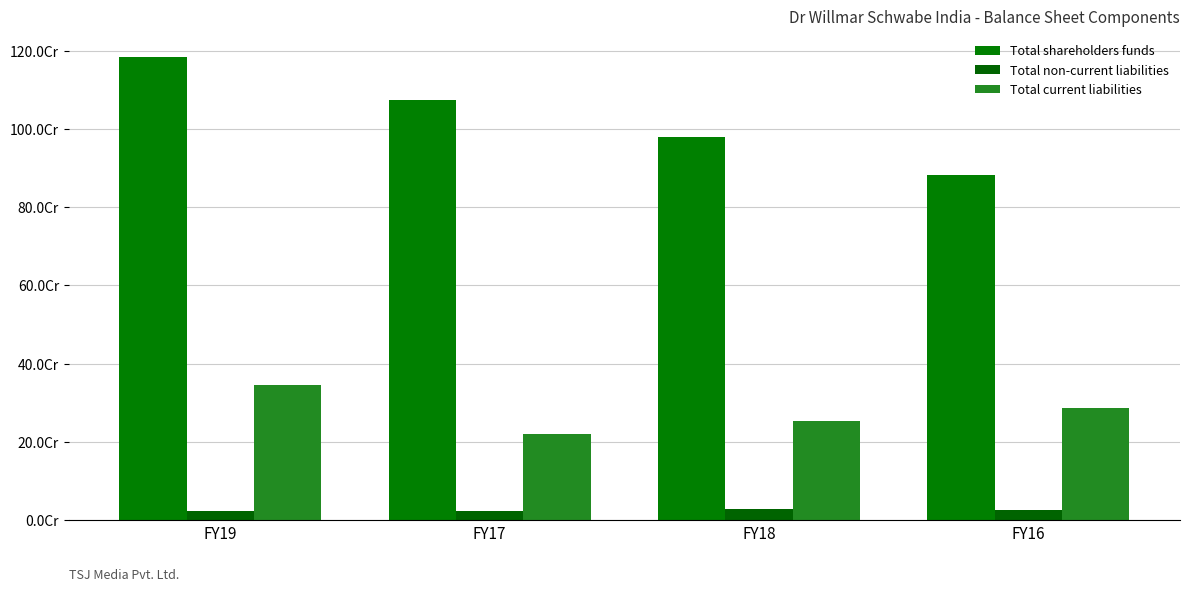

What is the greatest value displayed?

1184204954